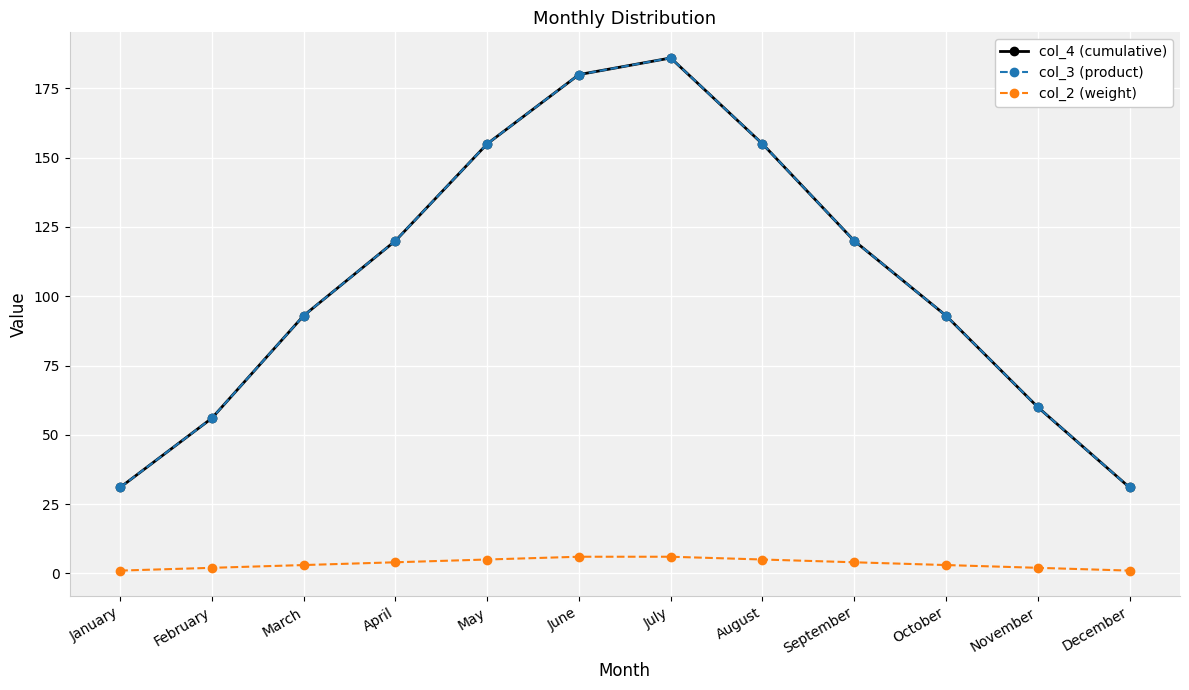

True or false: col_2 (weight) has more than 2 interior local peaks.

False